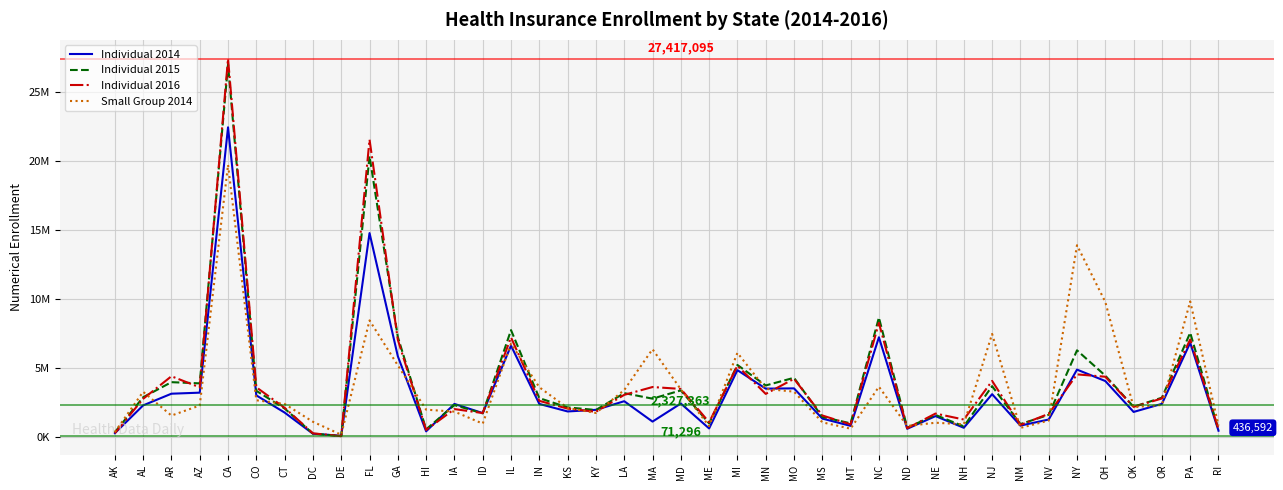

What are all the series names shown in the legend?

Individual 2014, Individual 2015, Individual 2016, Small Group 2014